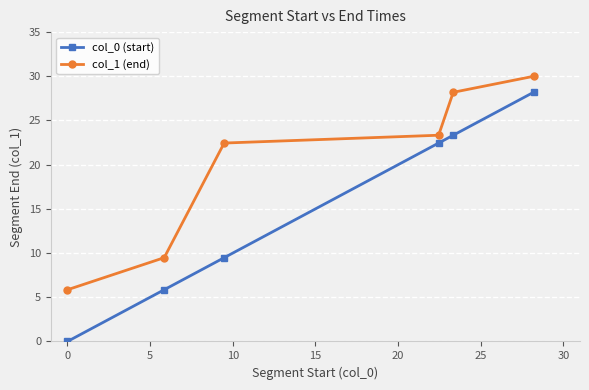

Is this an area chart (filled region under the line)?

No